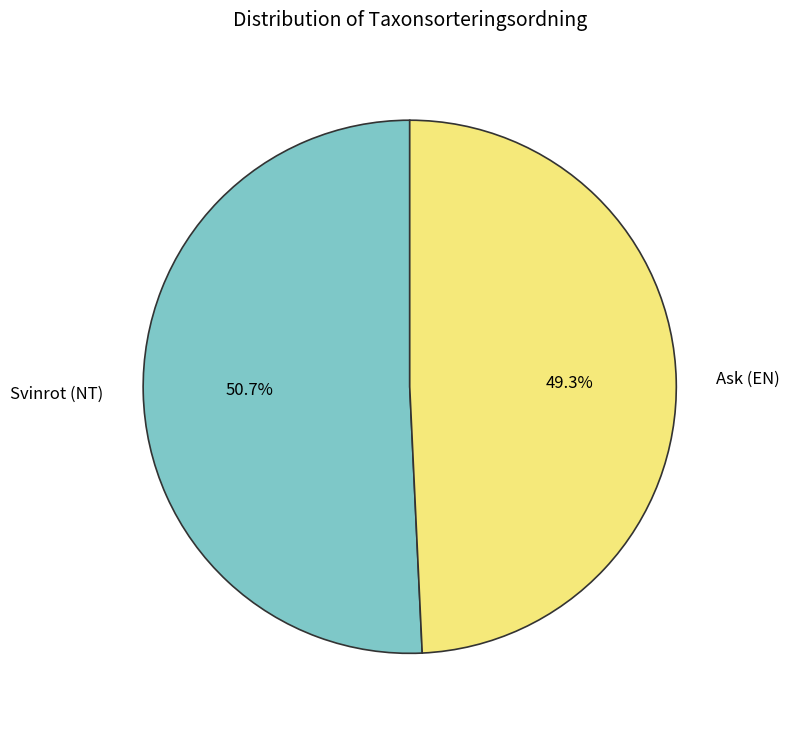

Which category has the smallest portion of the pie?

Ask (EN)